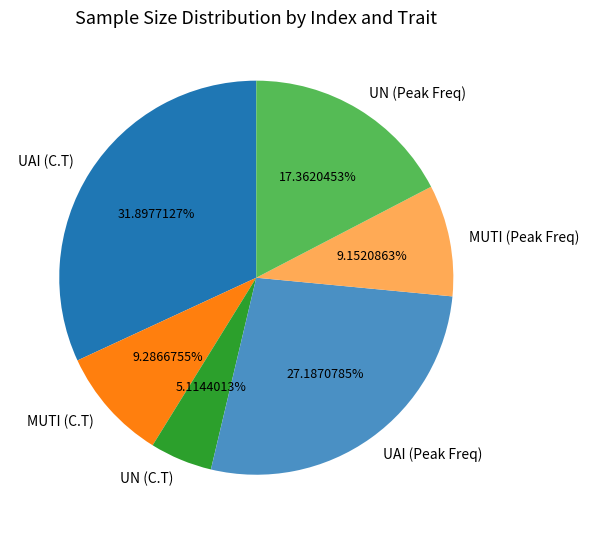

Combined, what portion of the pie is UN (C.T) and UN (Peak Freq)?

22.5%